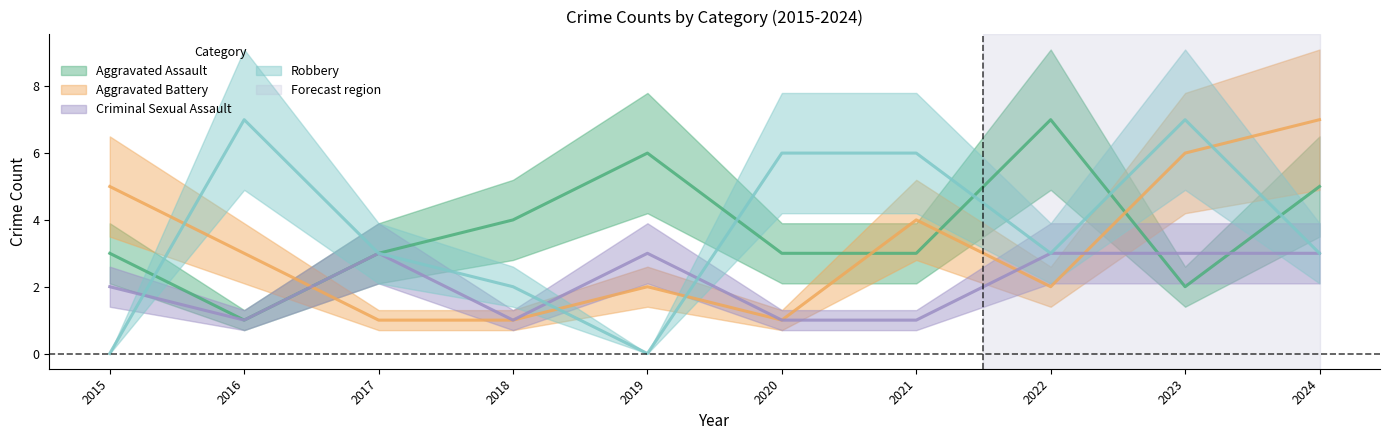

What is the lowest value of the Aggravated Battery series?

1